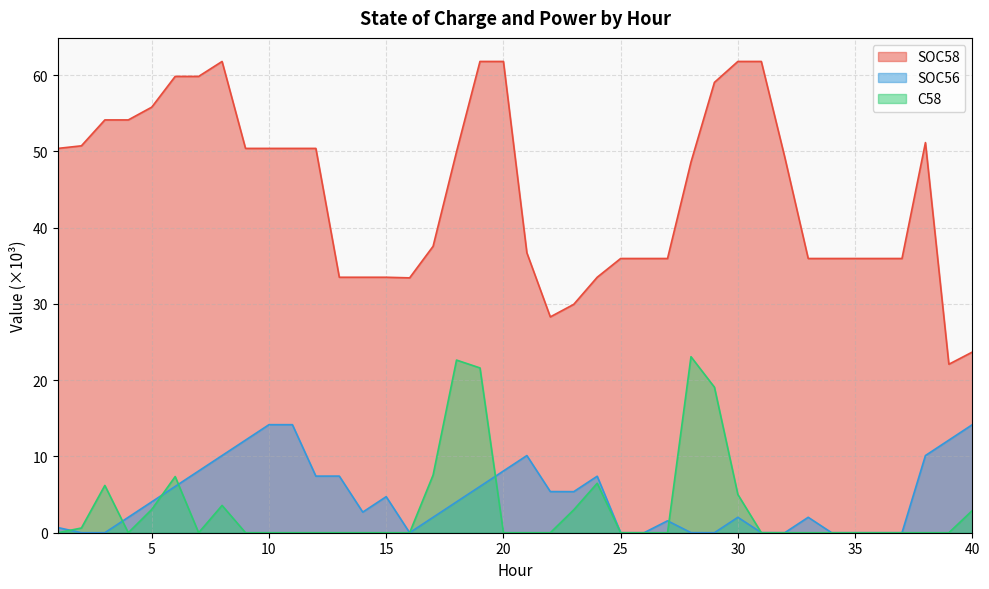

What is the sum of the SOC56 values at 17 and 36?

2.0